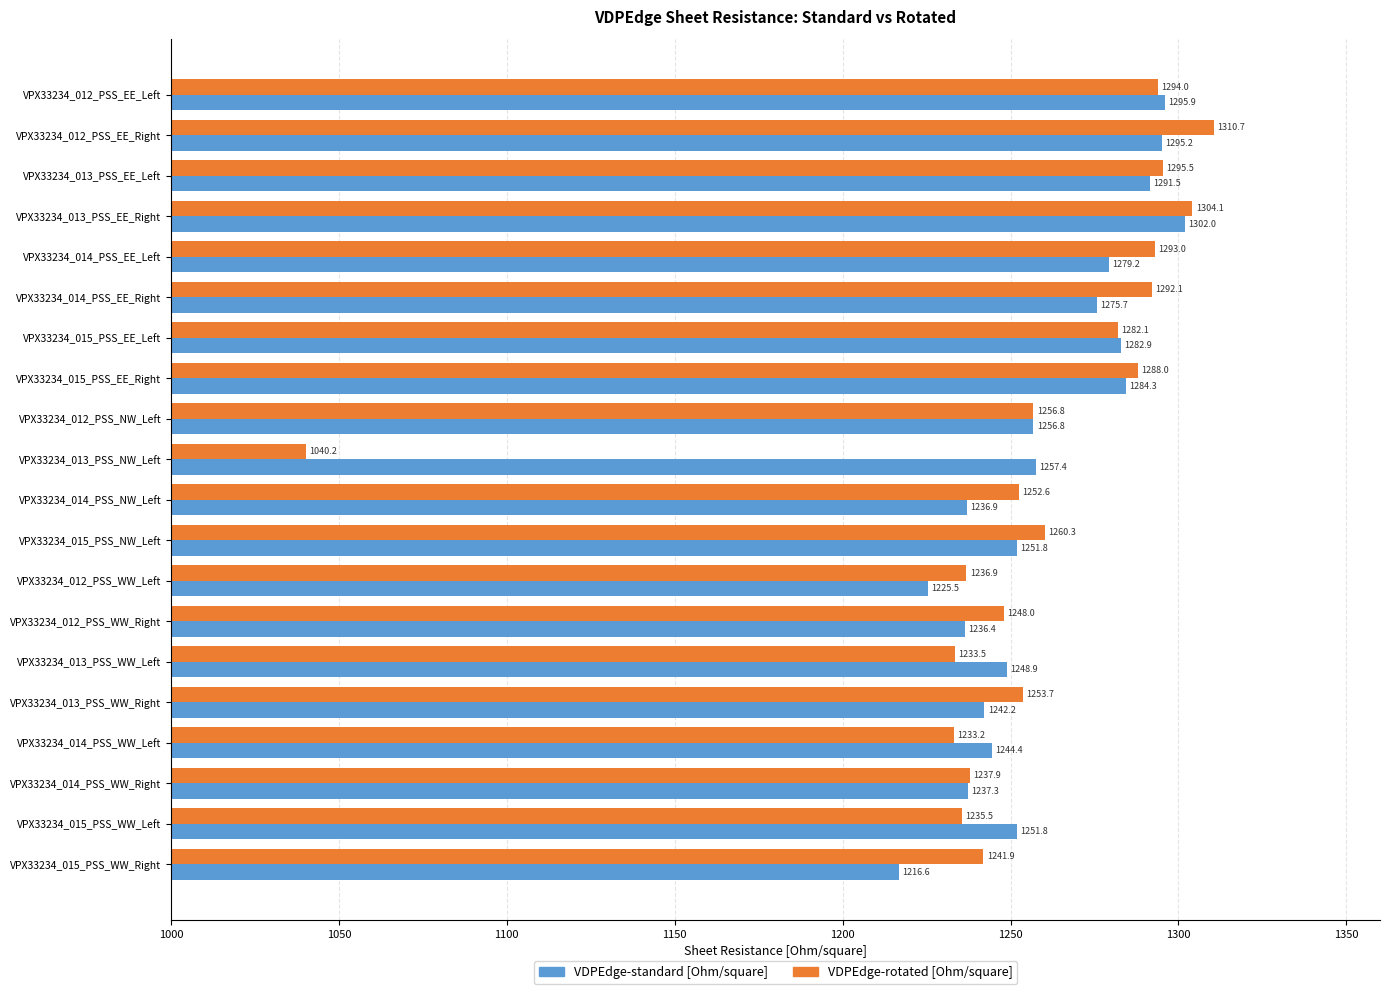

Where is VDPEdge-rotated [Ohm/square] nearest to the value 1175?

VPX33234_014_PSS_WW_Left